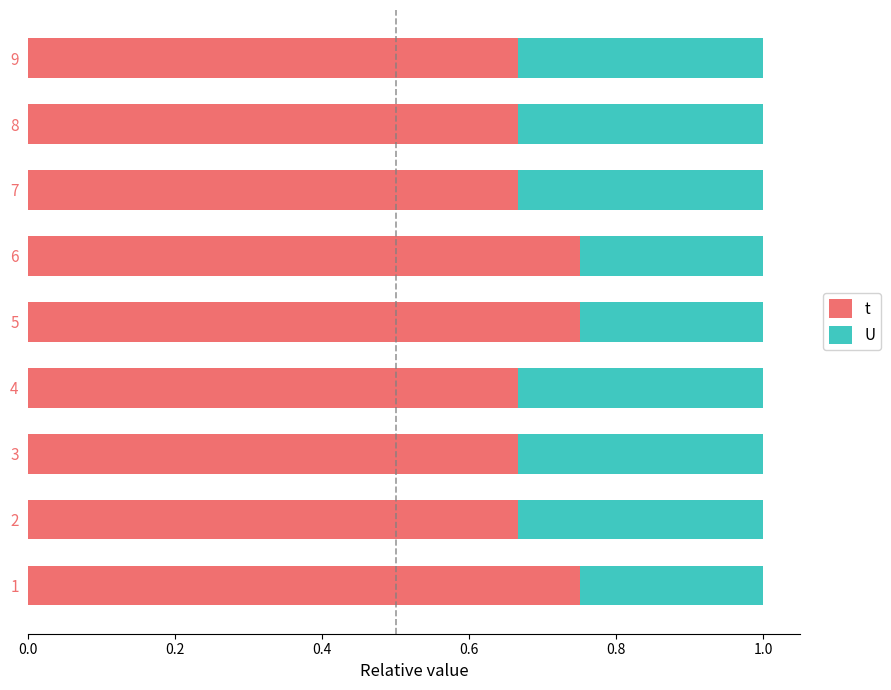

Rank the series at 9 from lowest to highest value.

U, t